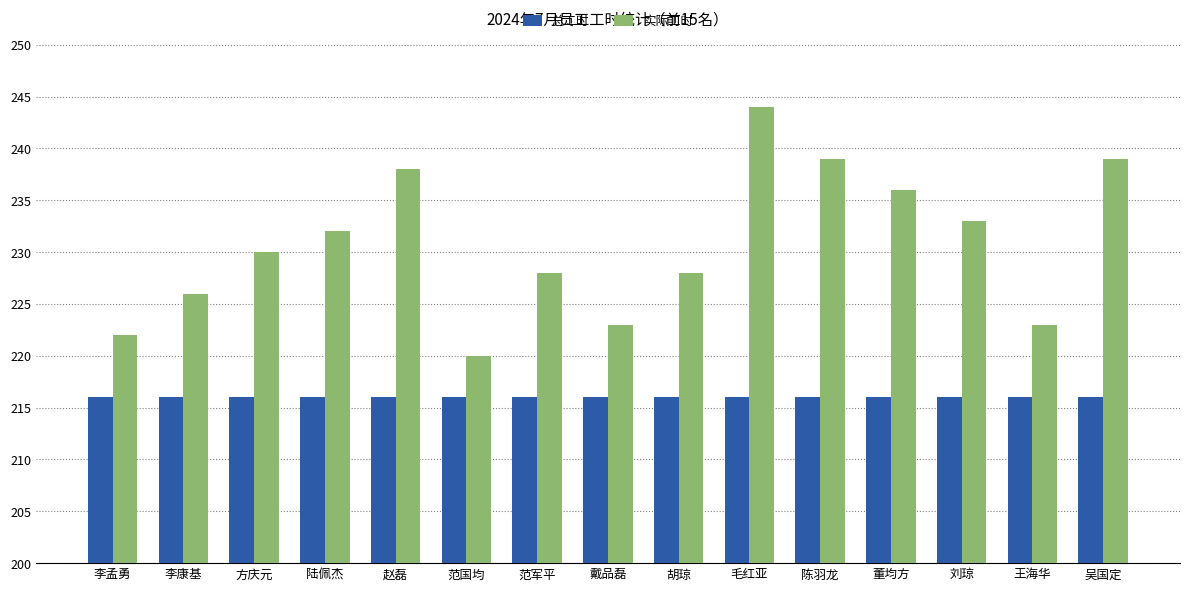

Which series changed the most between 方庆元 and 陈羽龙?

实际工时